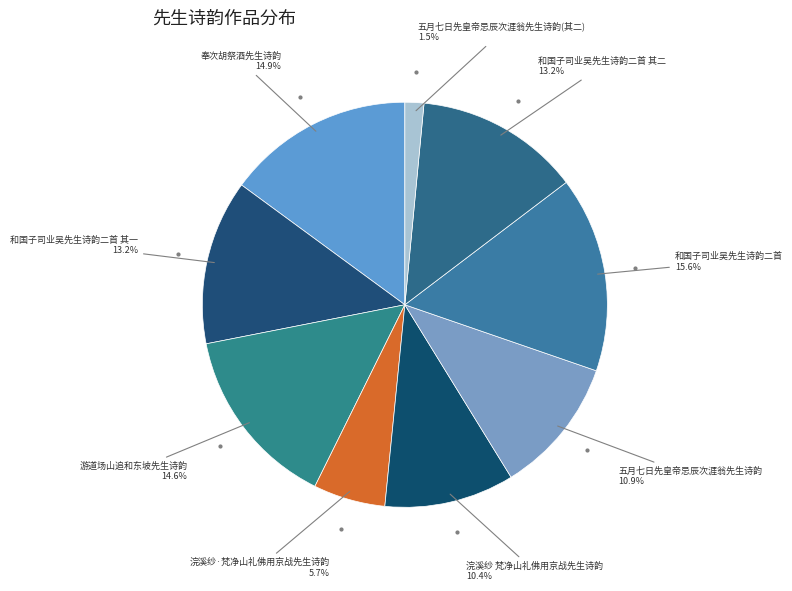

What is the smallest slice in the pie chart?

五月七日先皇帝忌辰次涯翁先生诗韵(其二)